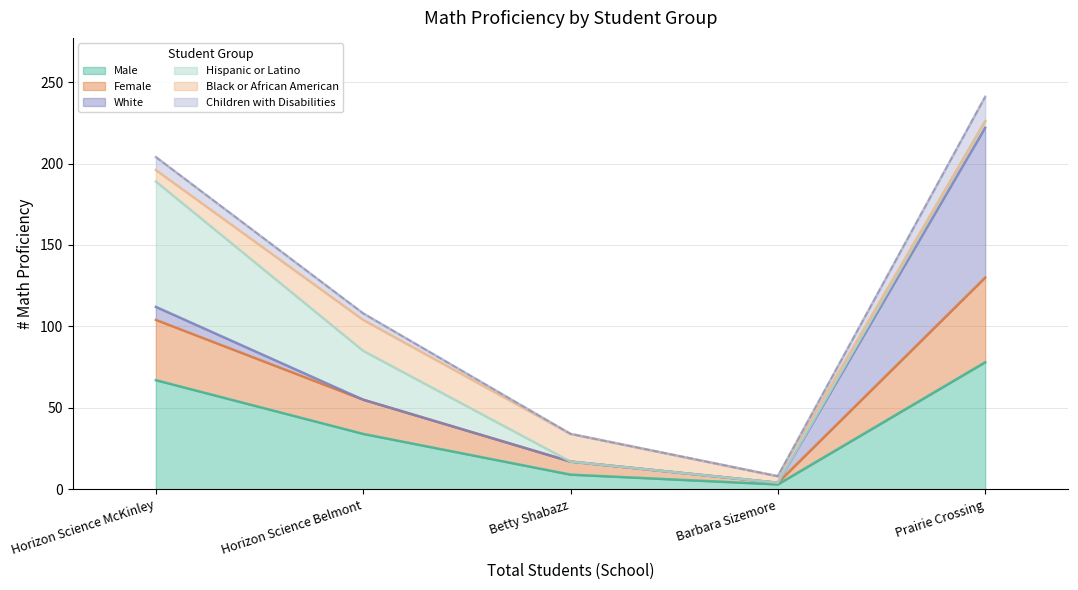

Rank the categories by # Math Proficiency - Female value from highest to lowest.

Prairie Crossing, Horizon Science McKinley, Horizon Science Belmont, Betty Shabazz, Barbara Sizemore